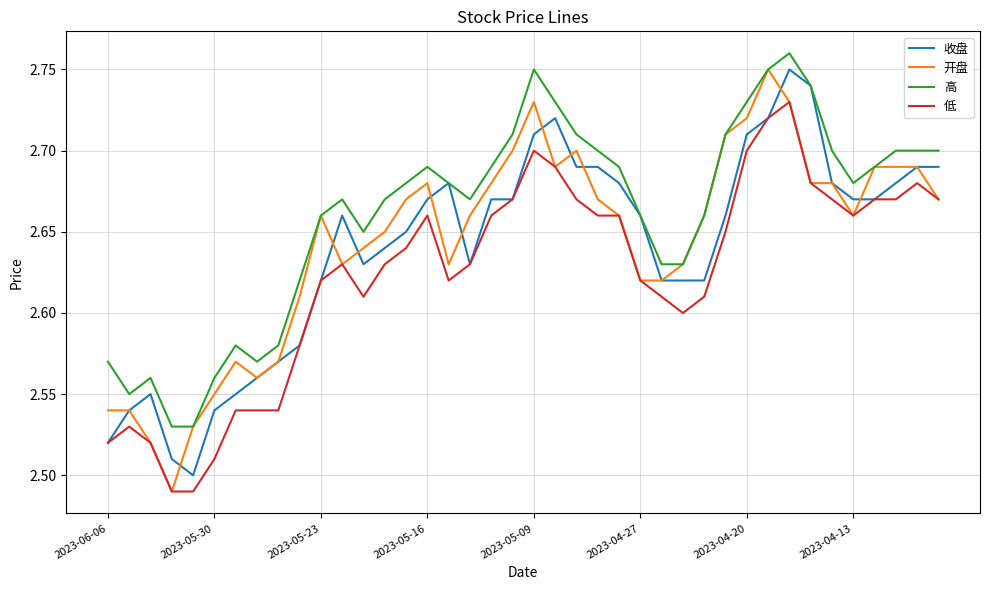

Which series has the largest total across all categories?

高